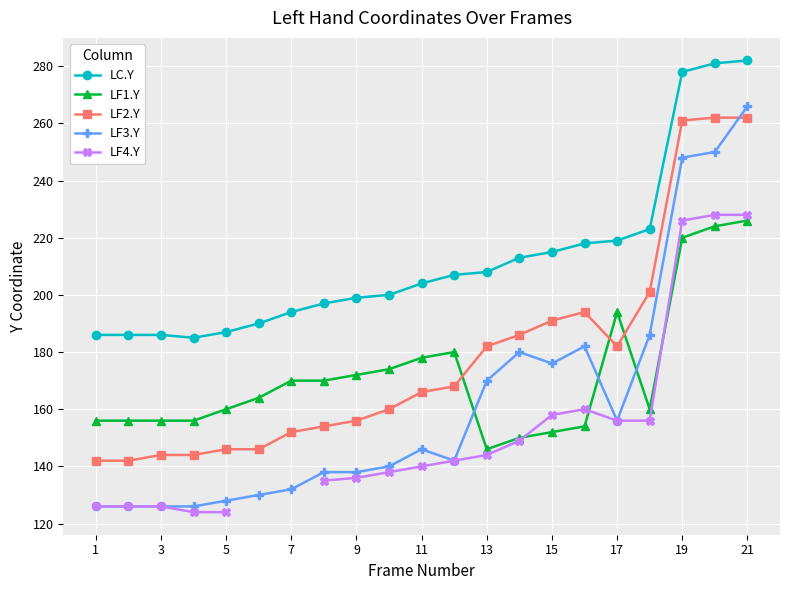

True or false: LF1.Y and LC.Y intersect in this chart.

False